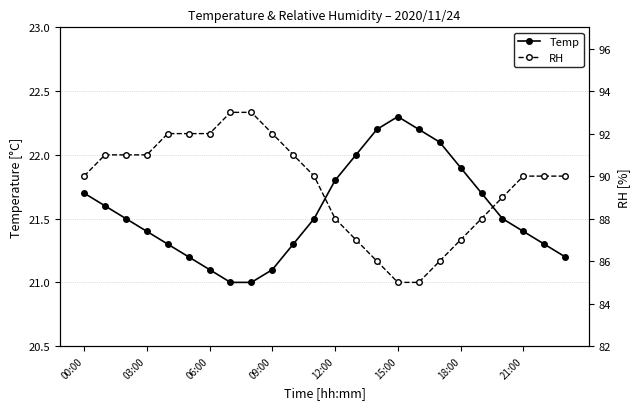

Read the Temp value at 09:00.

21.1